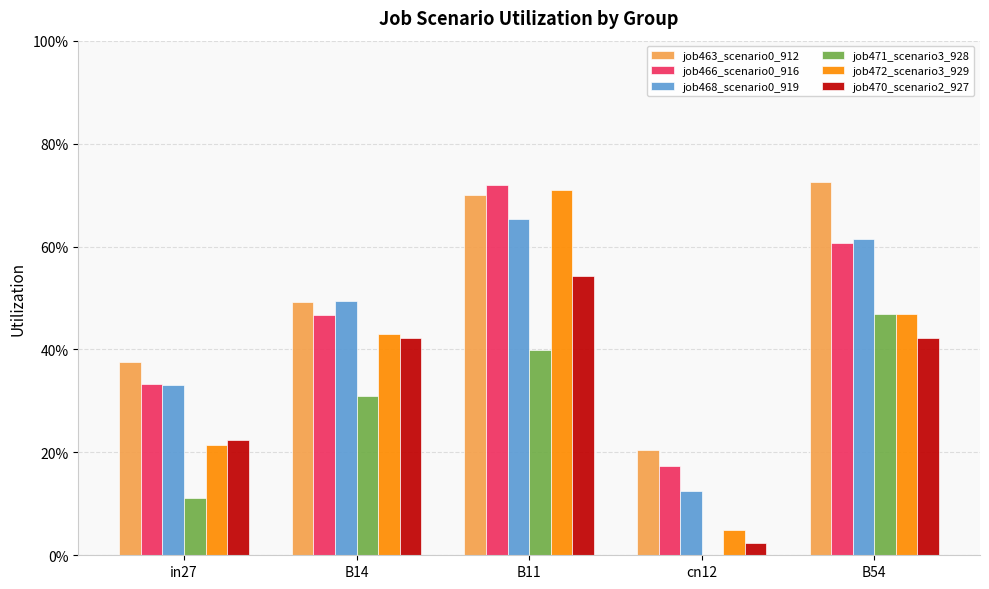

Are the bars grouped side by side (vs. stacked)?

Yes